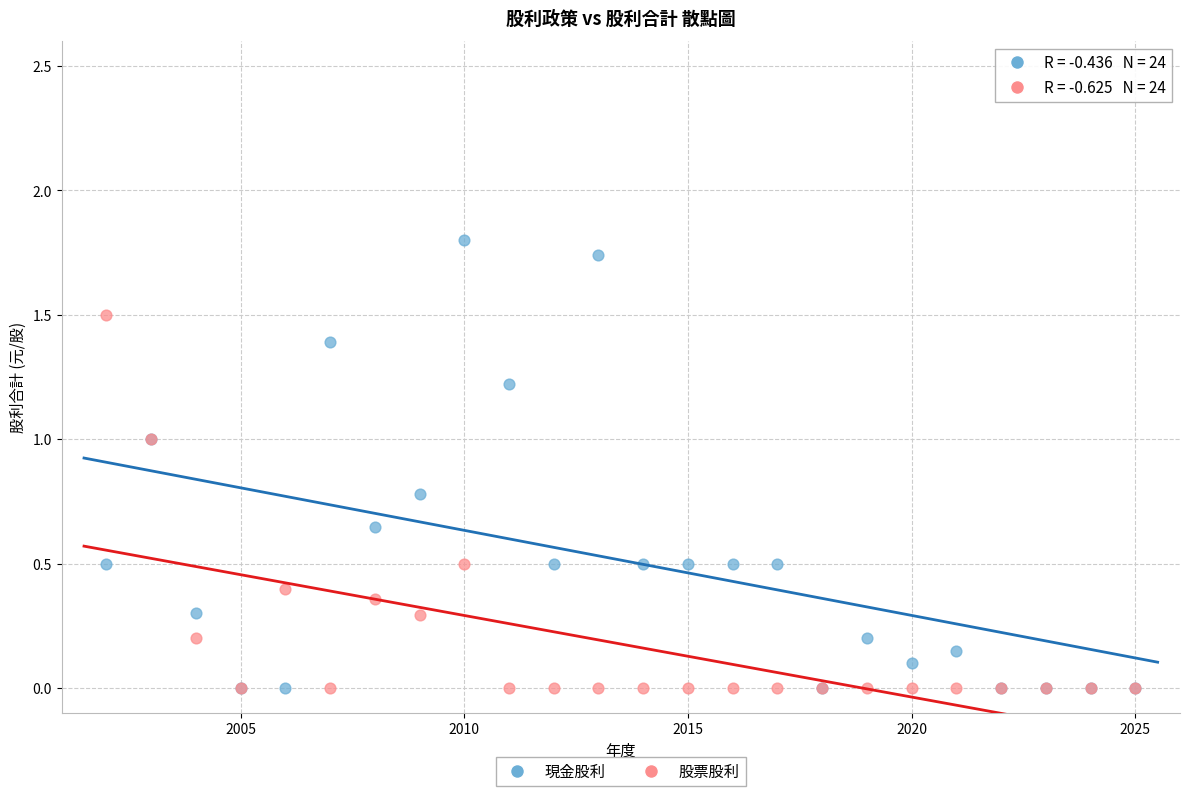

What are all the series names shown in the legend?

現金股利, 股票股利